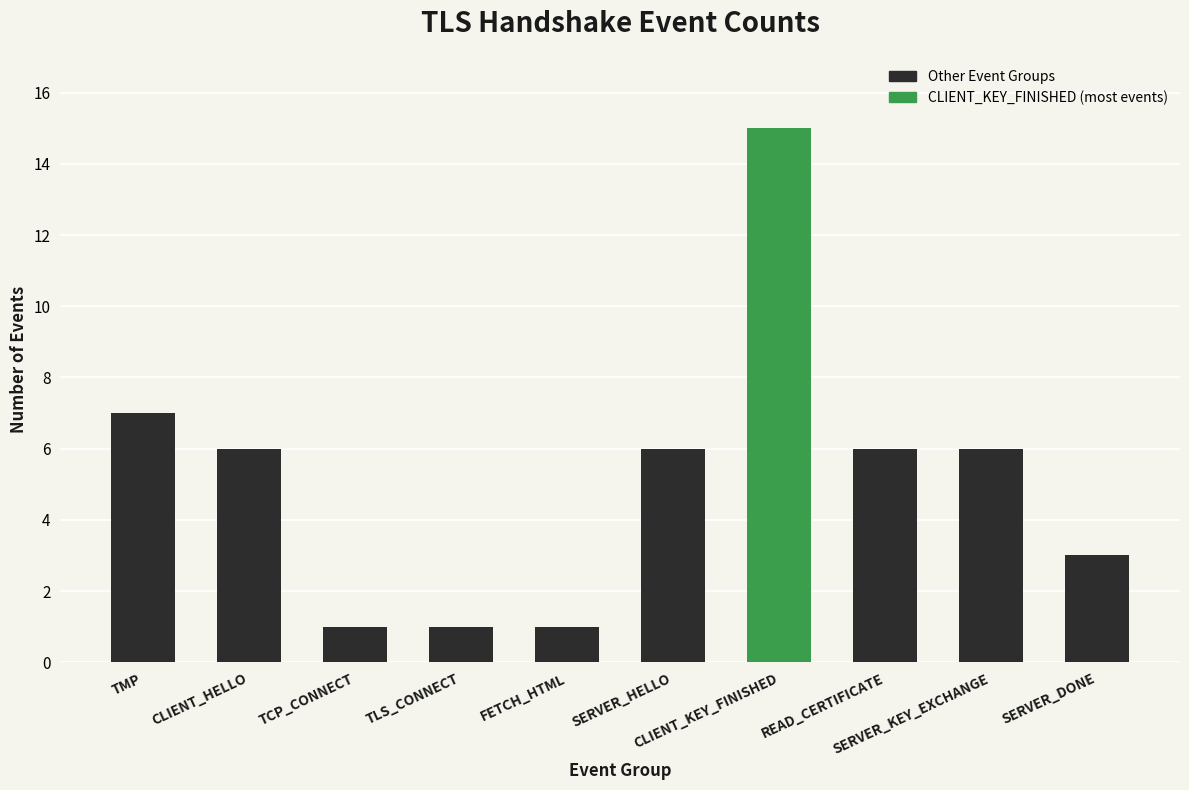

What position from the left is TCP_CONNECT?

3